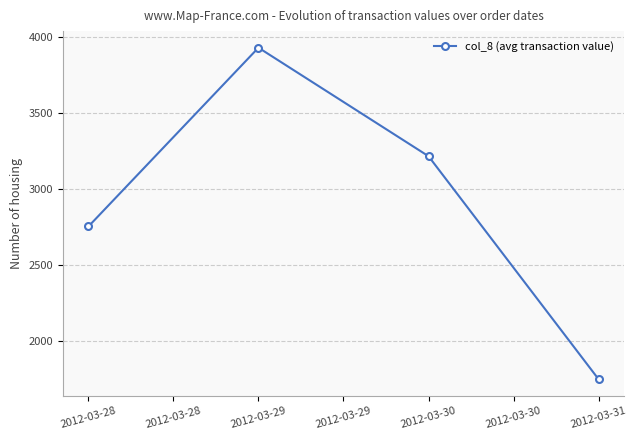

What is the minimum value shown in the chart?

1748.7